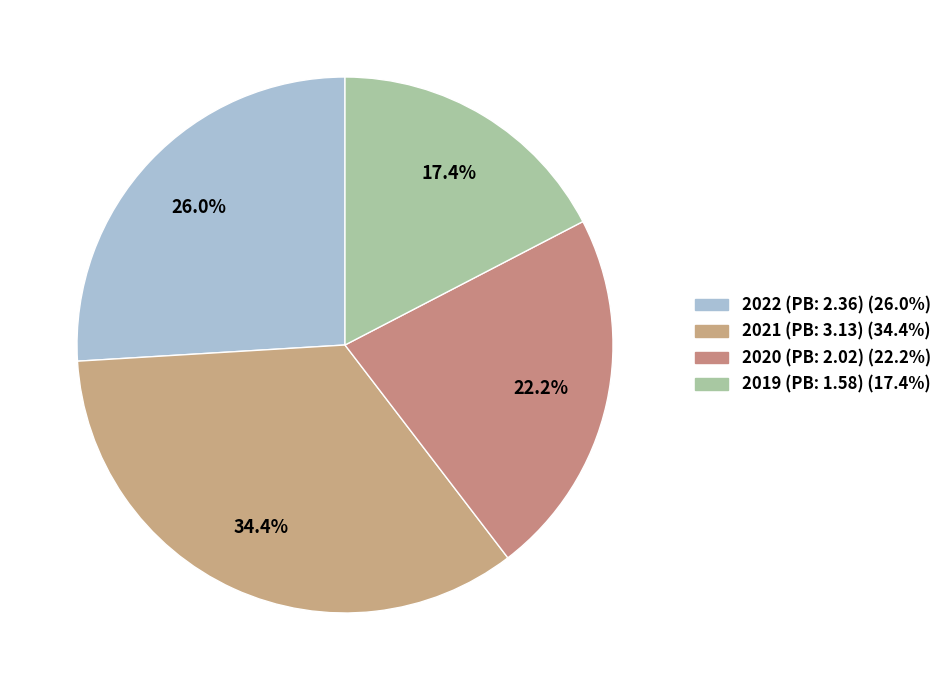

What is the largest slice in the pie chart?

2021 (PB: 3.13)